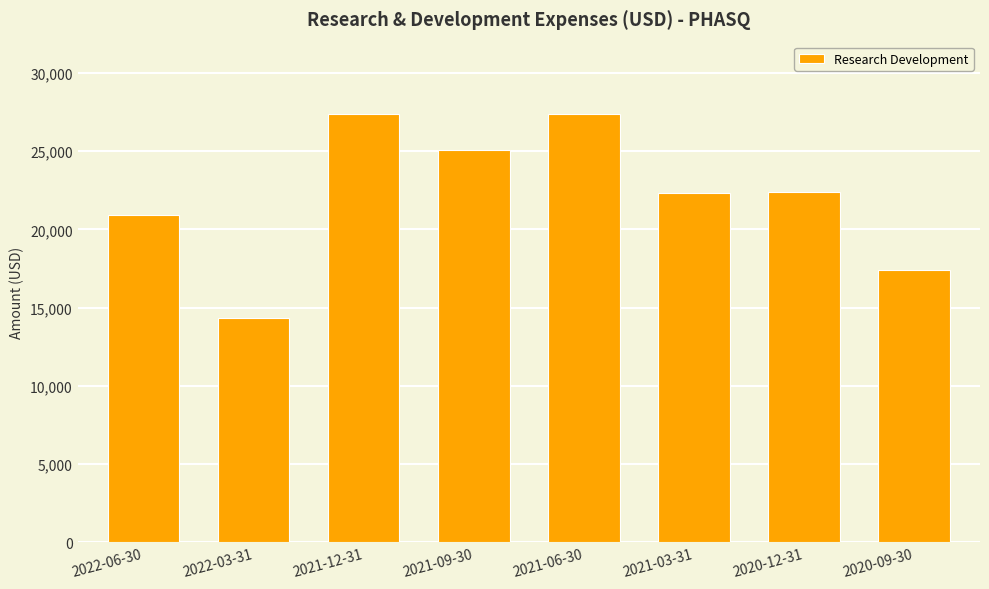

What is the ratio of the value at 2020-12-31 to the value at 2021-09-30?

0.9